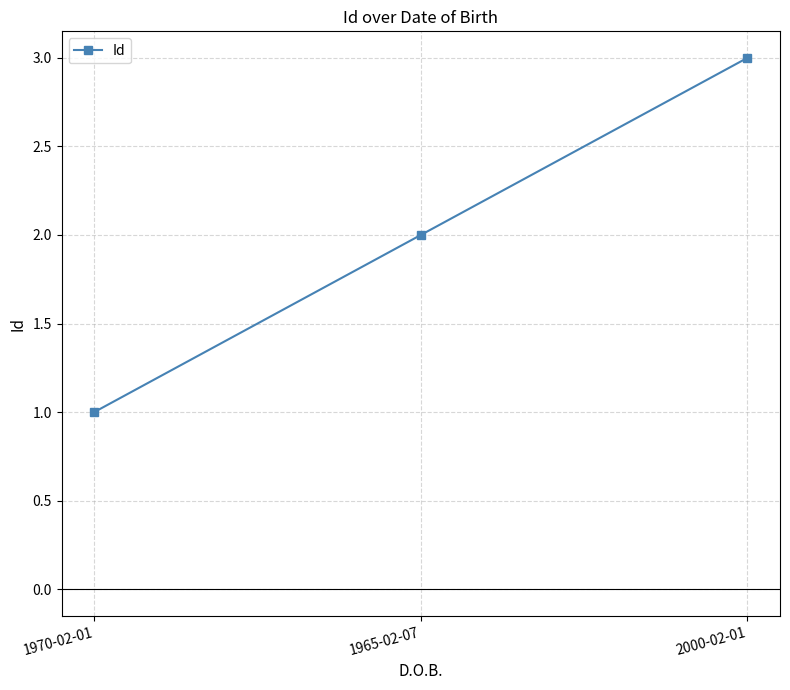

The value at 1970-02-01 is 0. True or false?

False